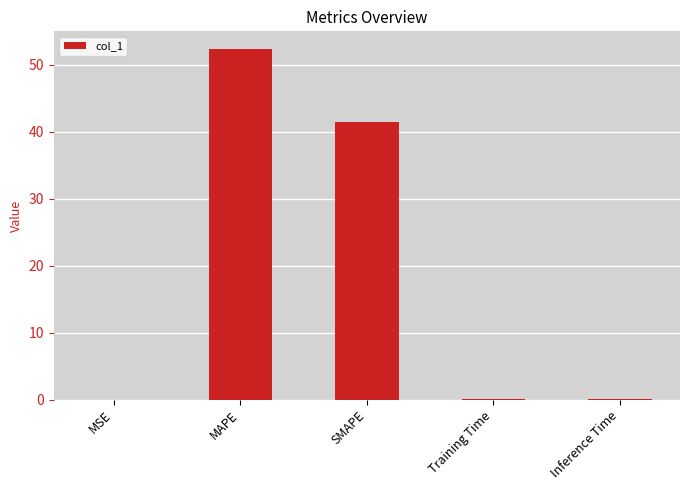

How many data points does each series have?

5